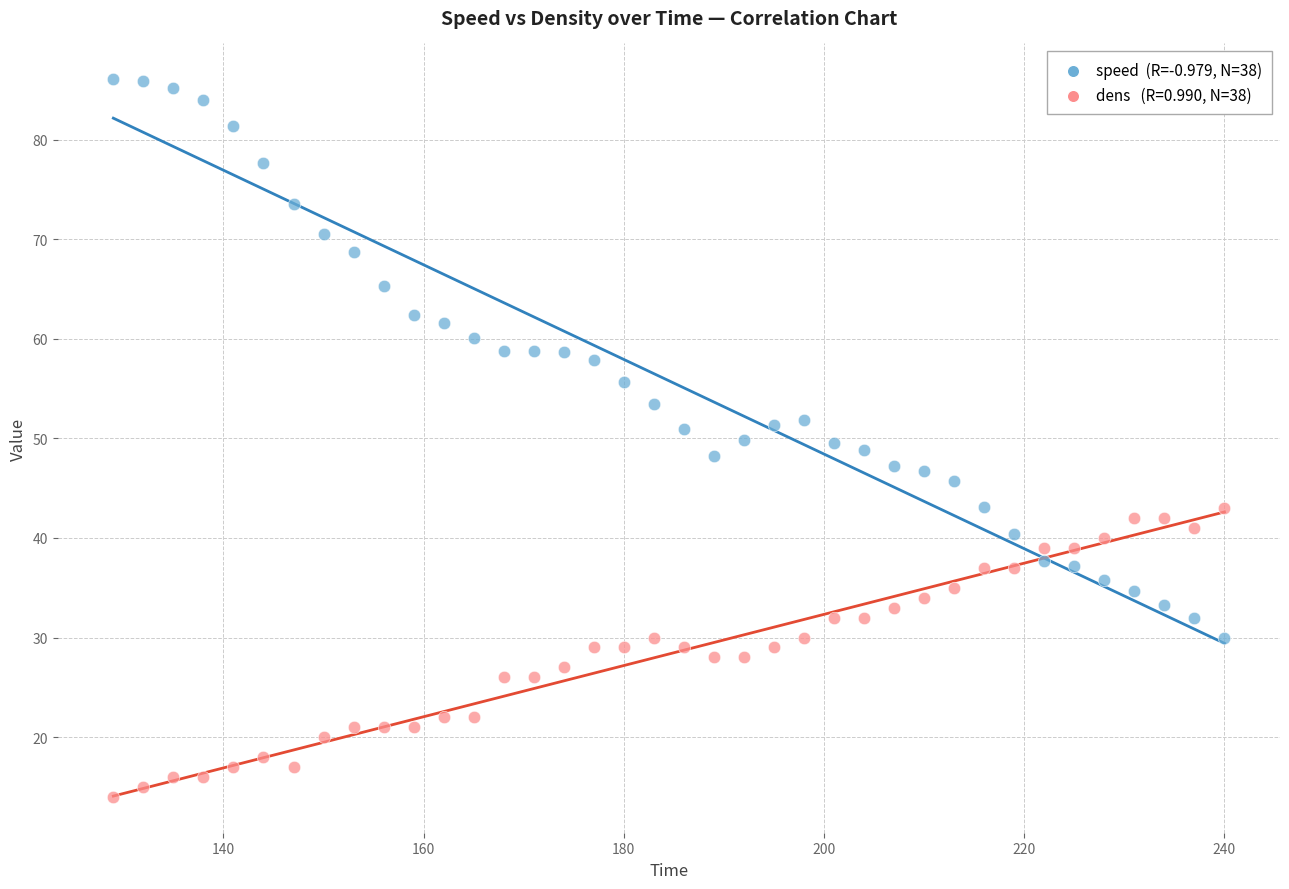

Across all data points, what is the range of X values (max minus min)?

111.0